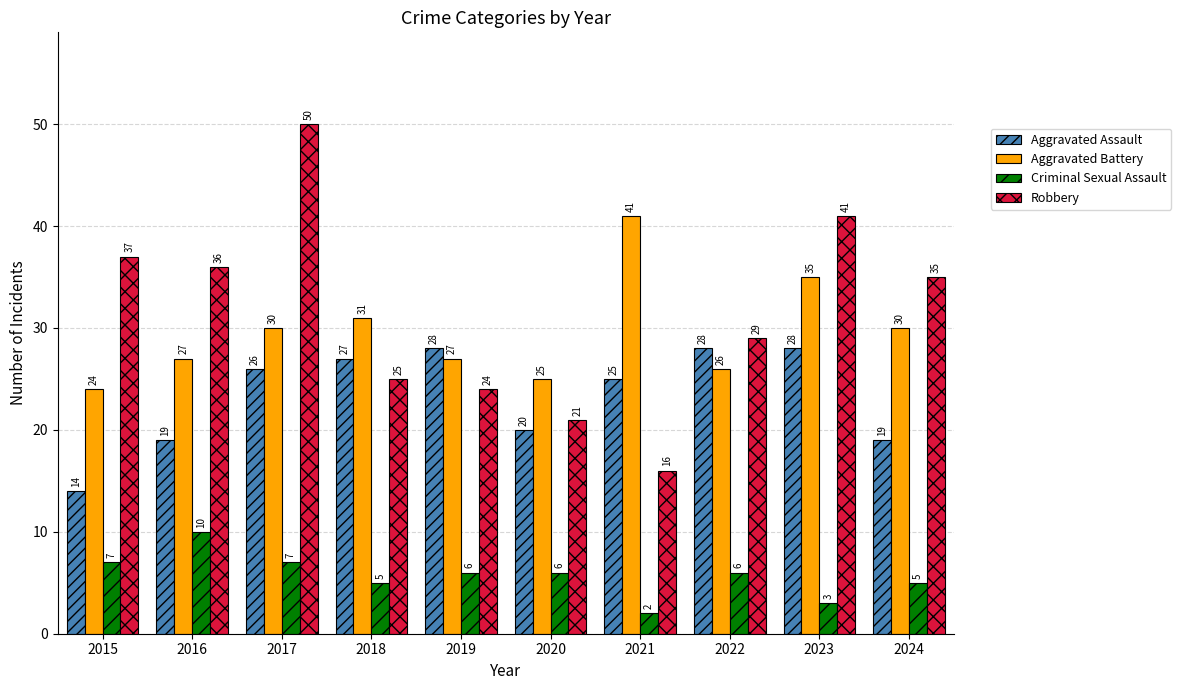

What is the total value across all series at 2016?

92